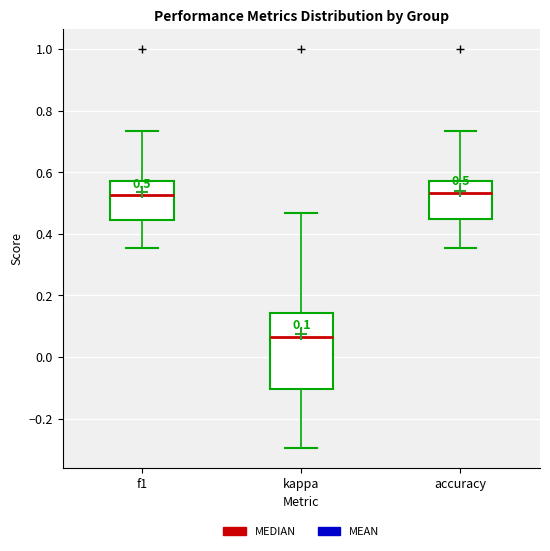

Comparing the boxes themselves (not the whiskers), which one is the tallest?

kappa